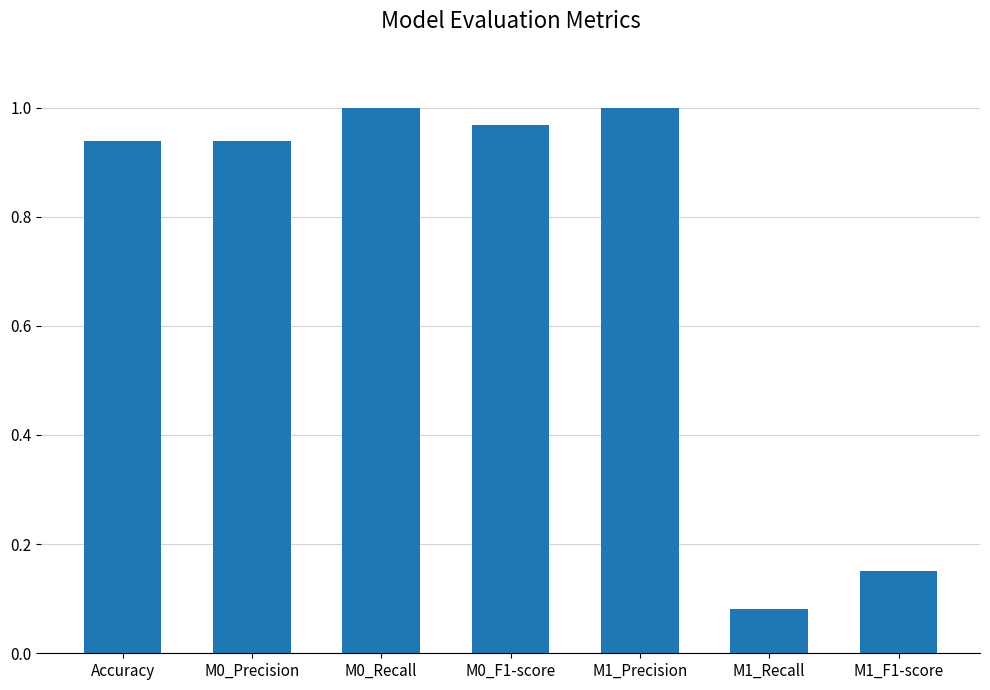

What is the sum of the values at M1_F1-score and M0_Precision?

1.1